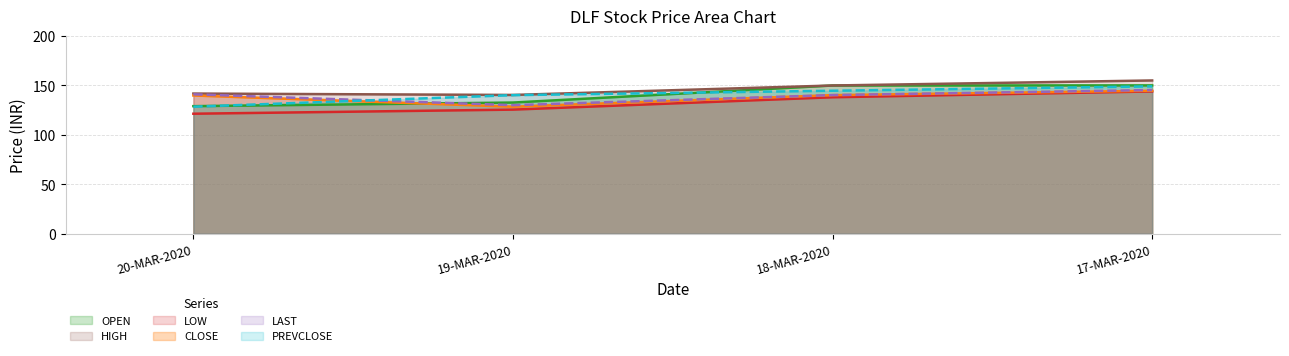

What position from the right is 17-MAR-2020?

1